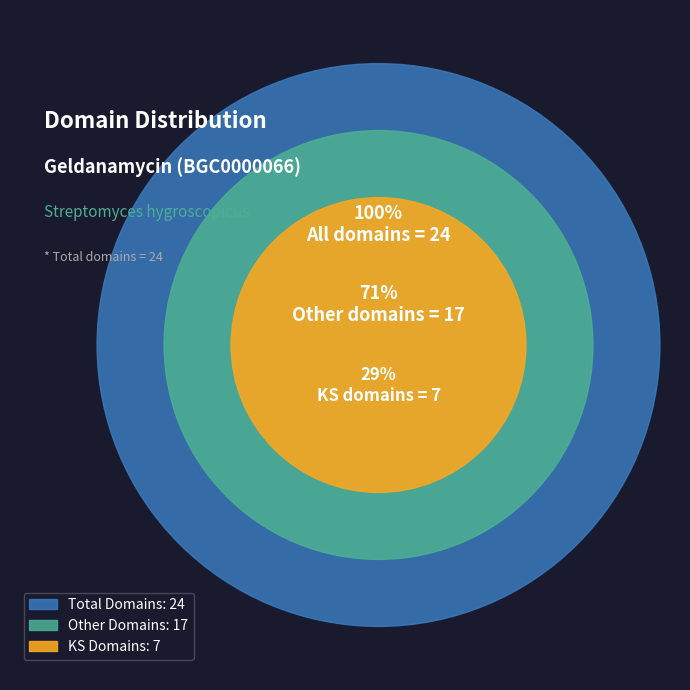

What percentage is NOT represented by Other domains?

29.2%